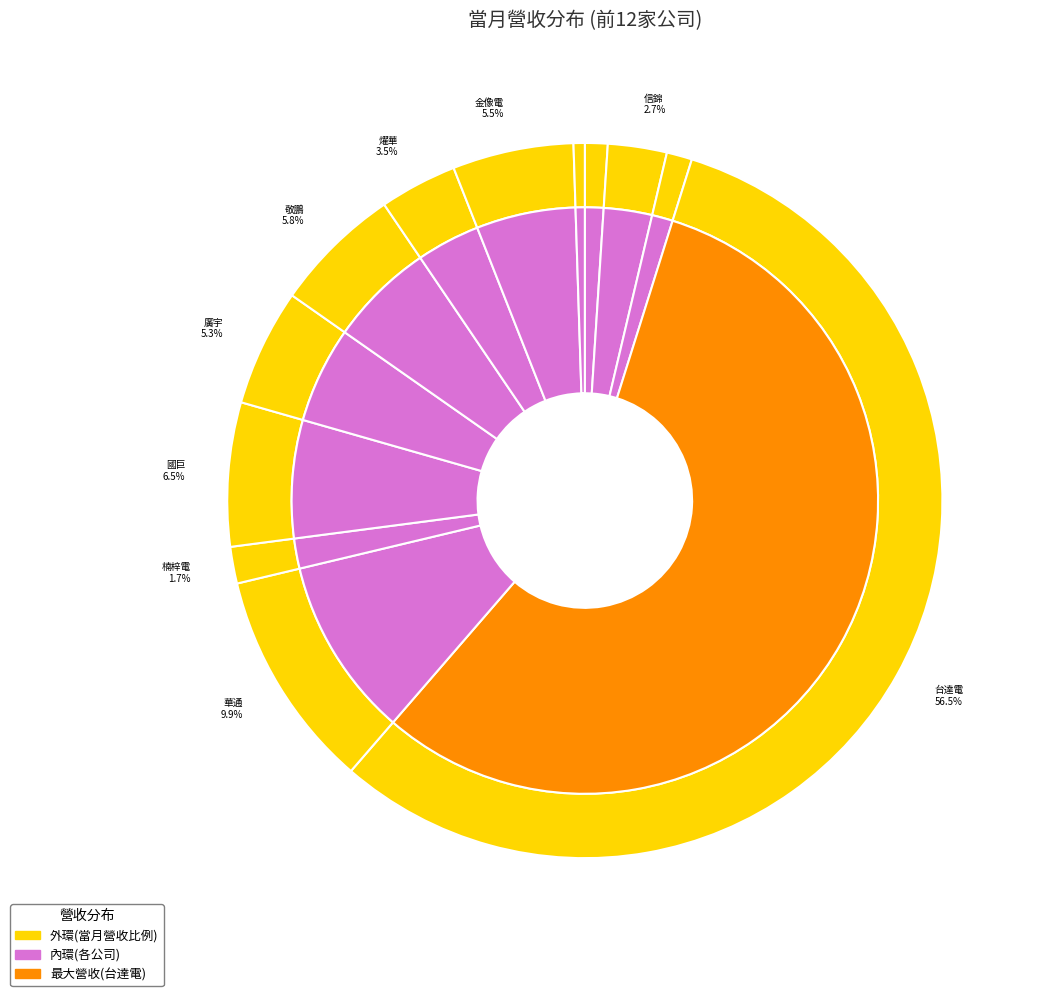

To the nearest percent, what is the difference between the largest and smallest slice percentages?

56%